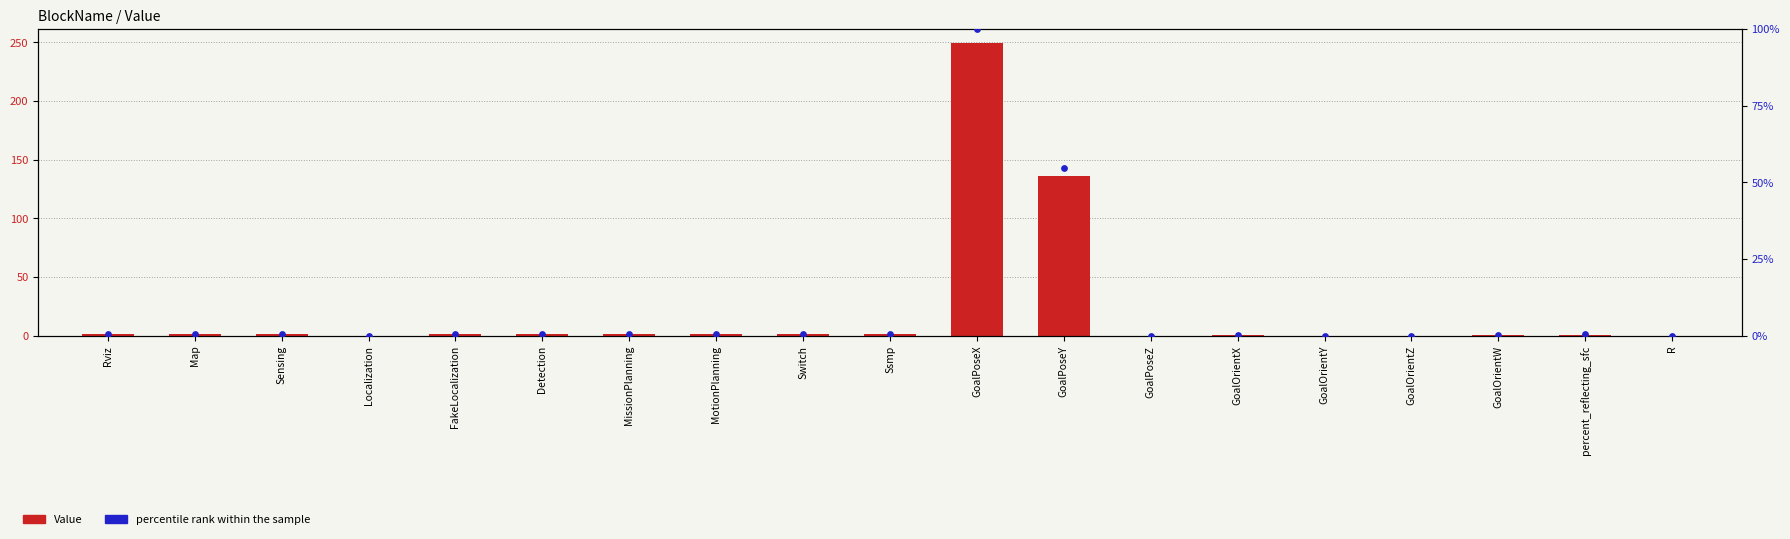

Which series contains the lowest Y value?

Value